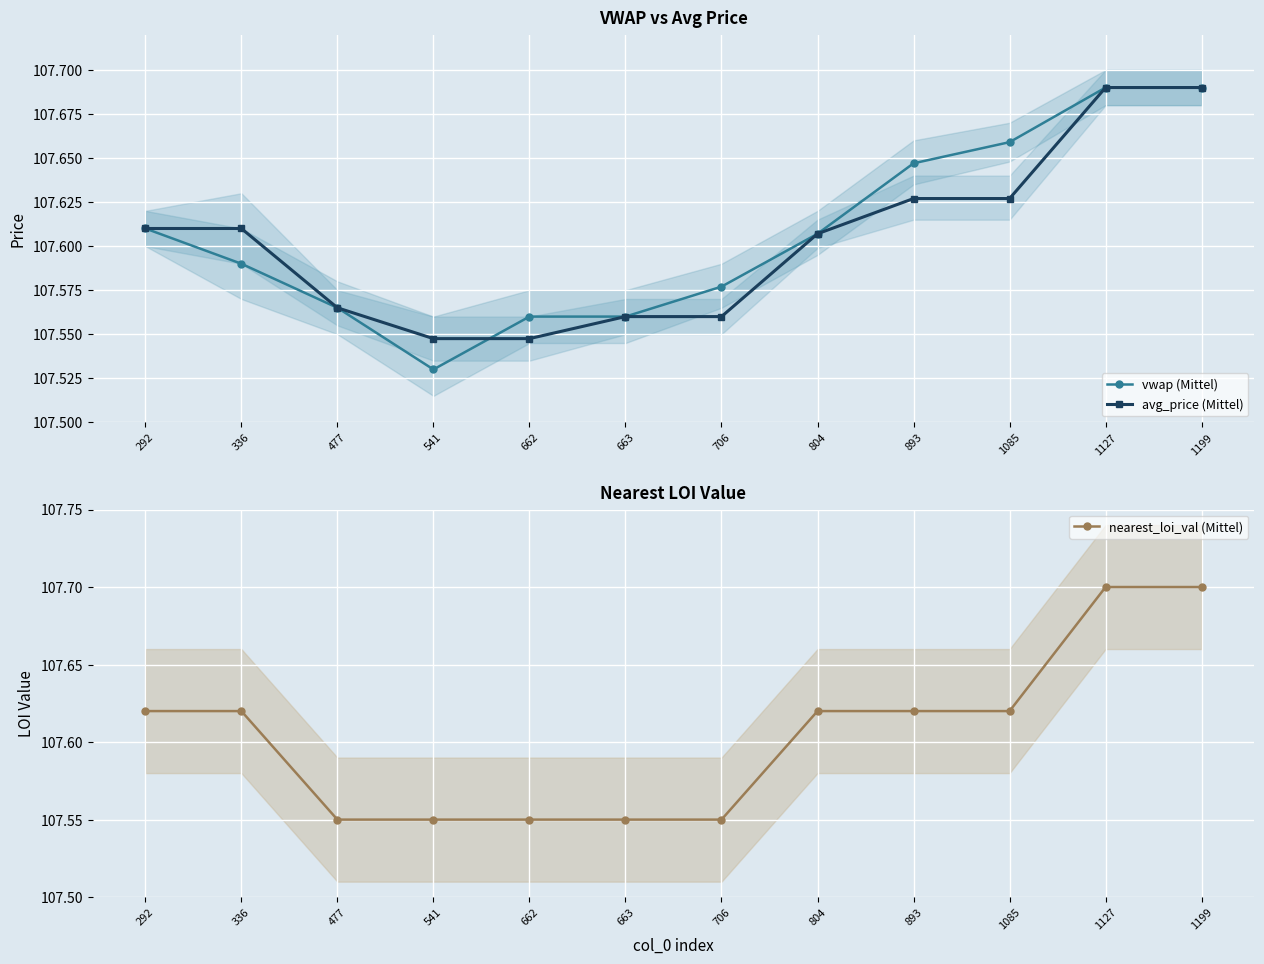

What is the value of the avg_price (Mittel) point at the 10th from the left?

107.6